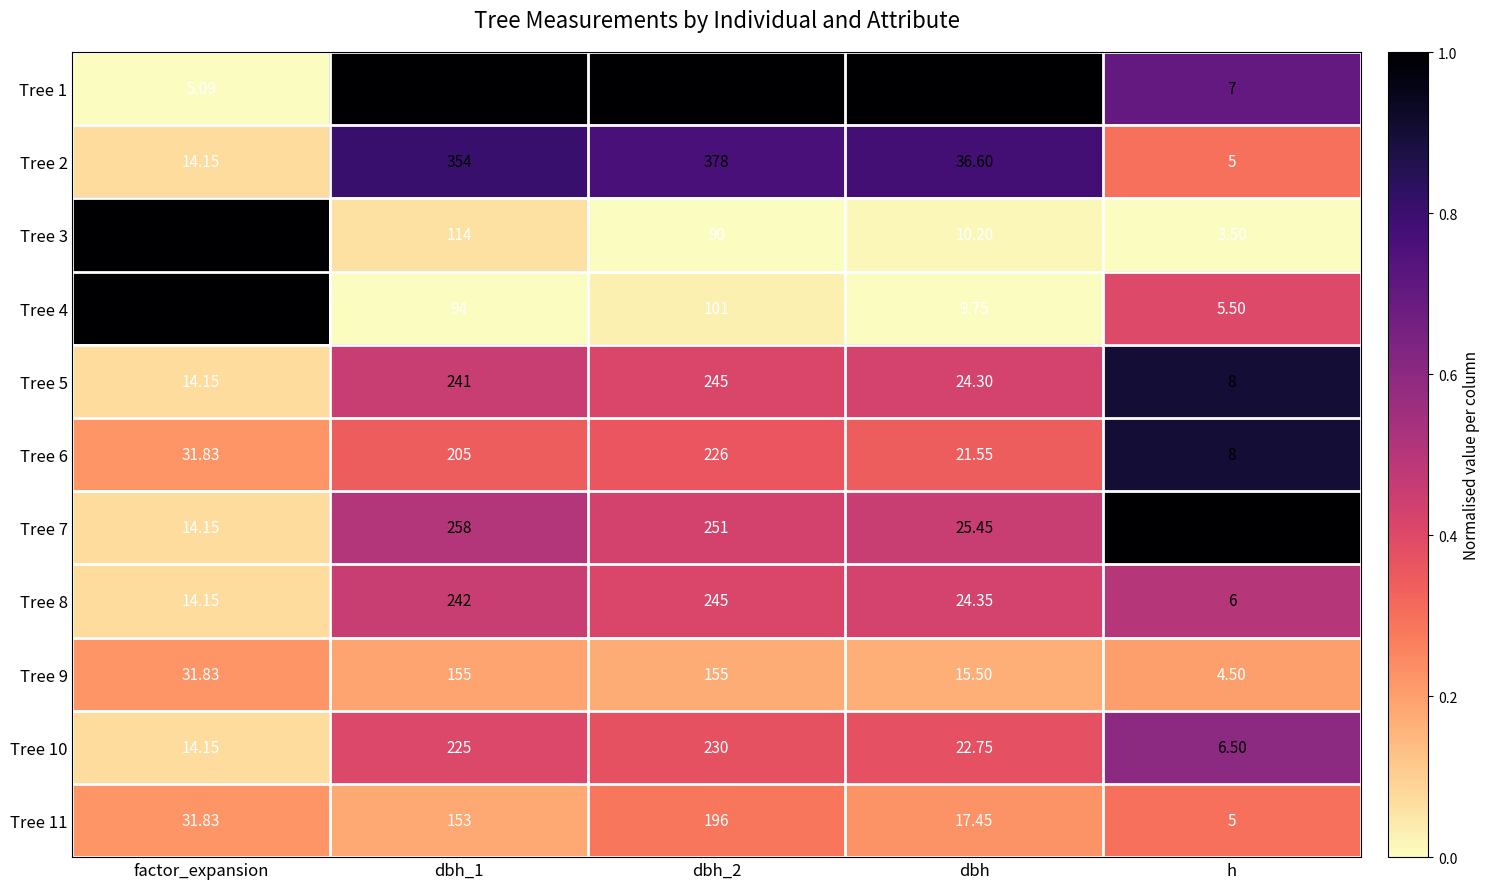

Which category has the lowest value in the Tree 1 series?

factor_expansion